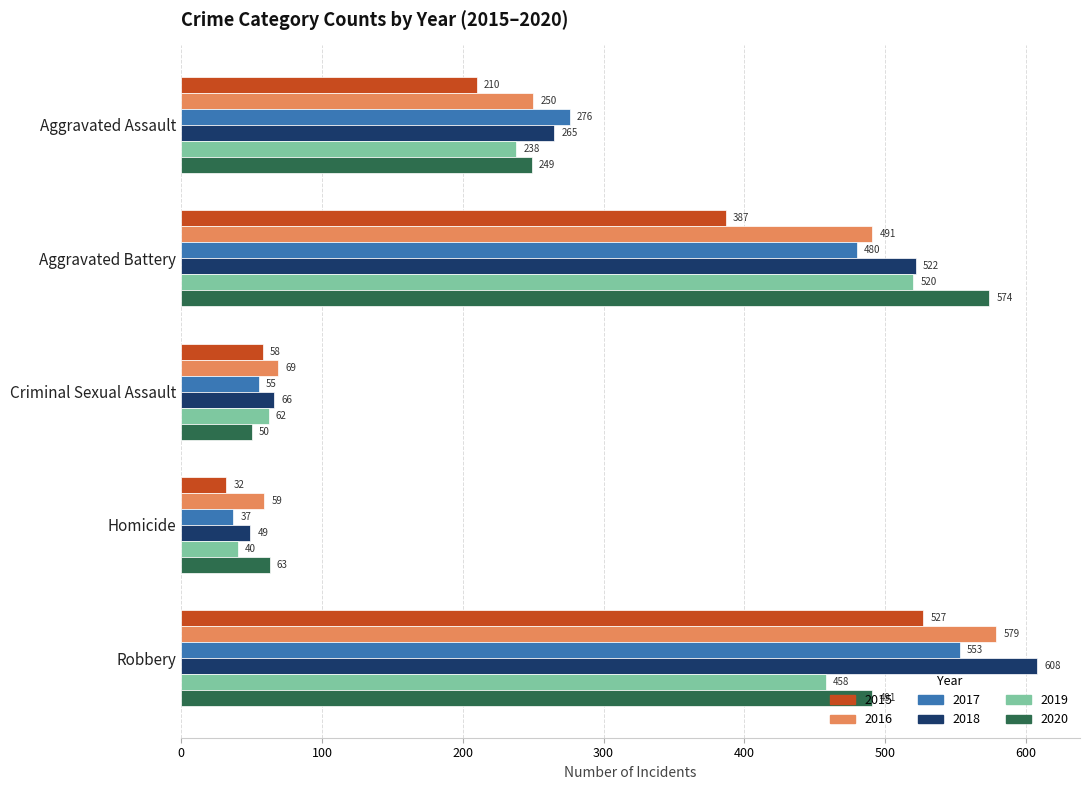

Which category has the lowest value in the 2020 series?

Criminal Sexual Assault